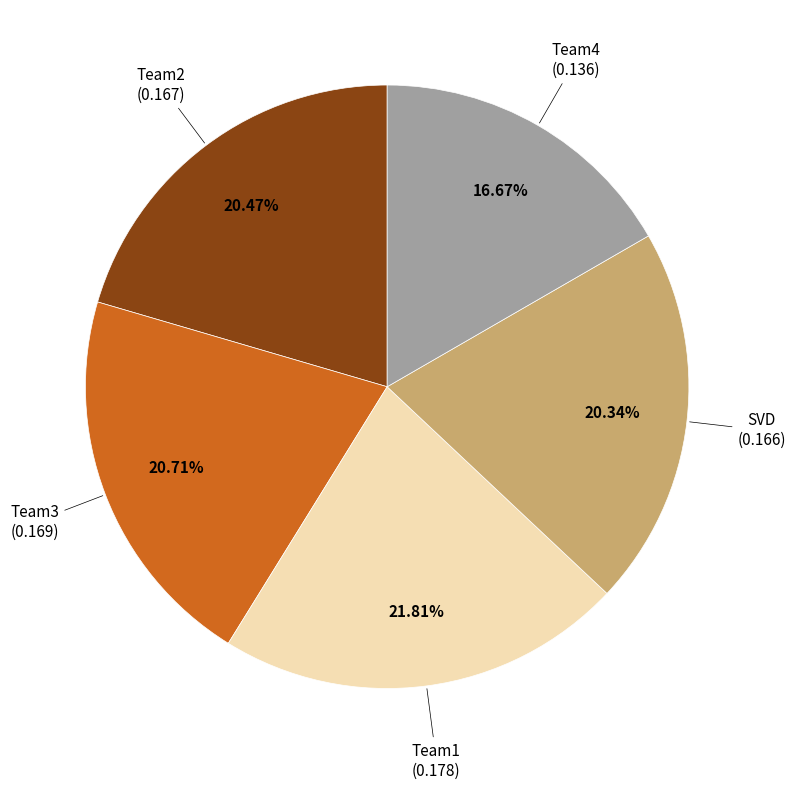

Is there a majority slice in this chart?

No